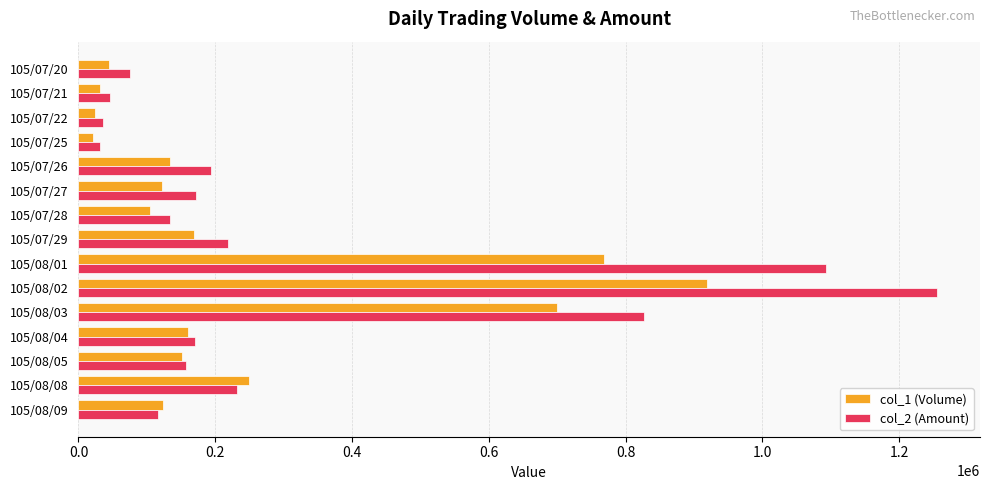

Which series changed the most between 105/07/21 and 105/07/28?

col_2 (Amount)